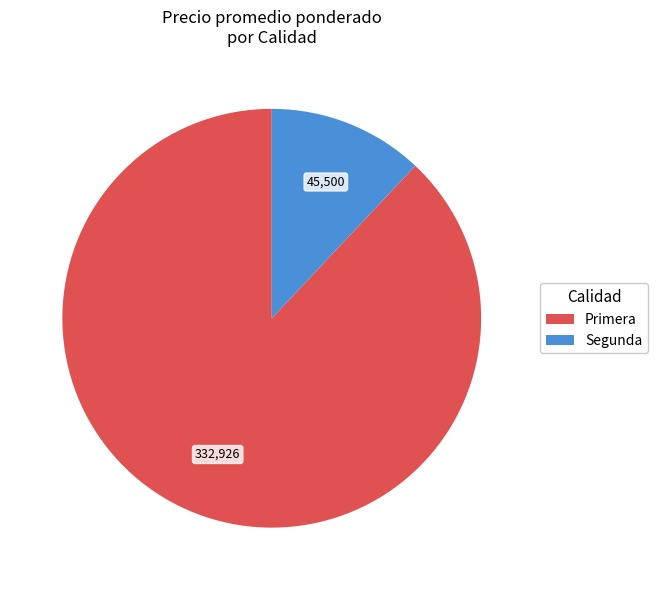

Does Primera account for over 50% of the chart?

Yes